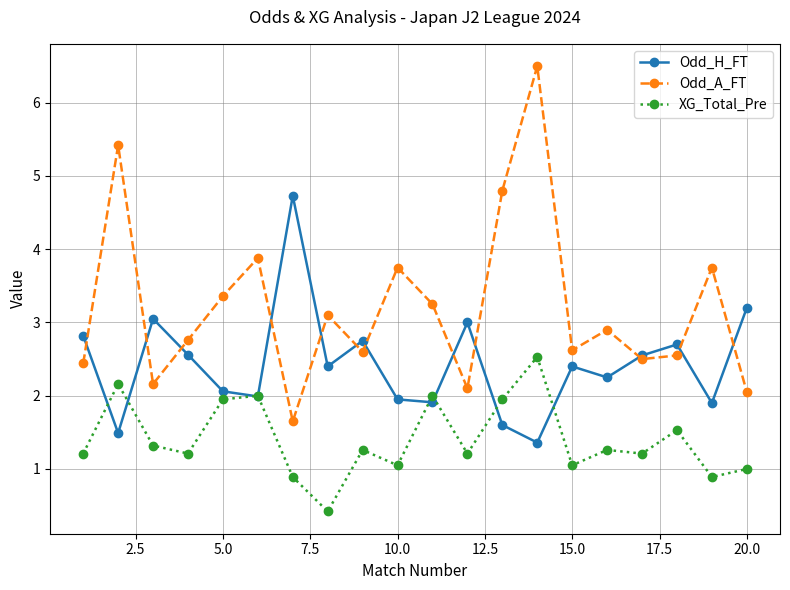

How many times do Odd_A_FT and Odd_H_FT cross each other?

12